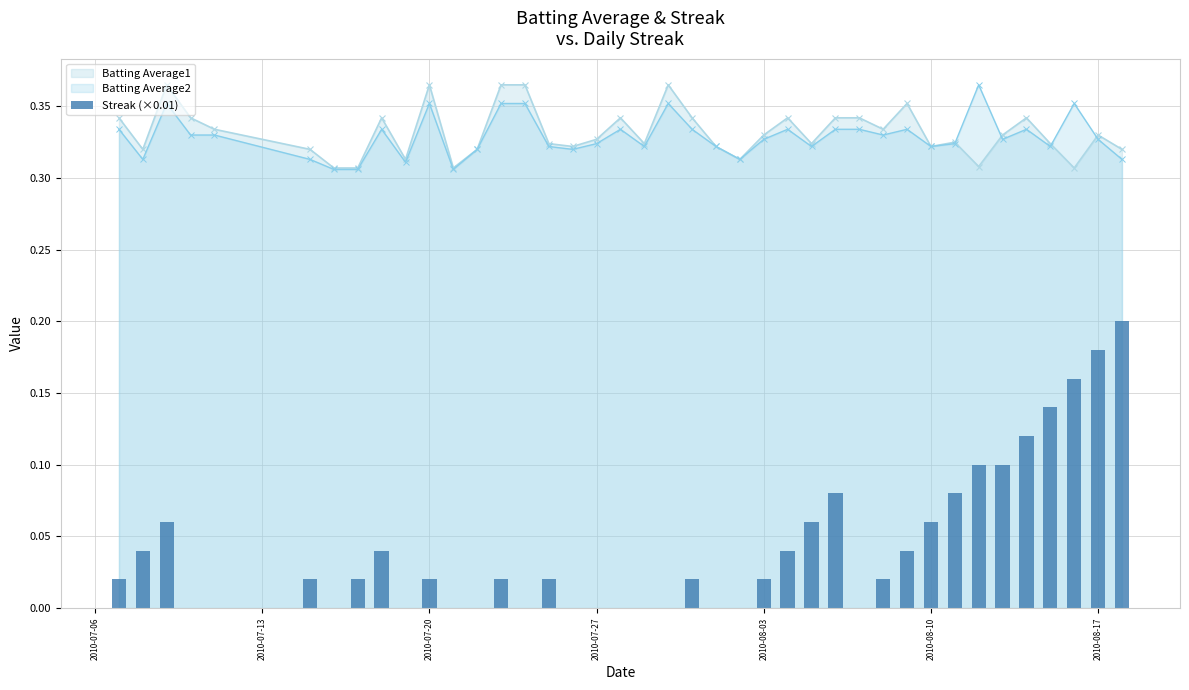

True or false: Batting Average2 has more than 1 points higher than both neighbors.

True